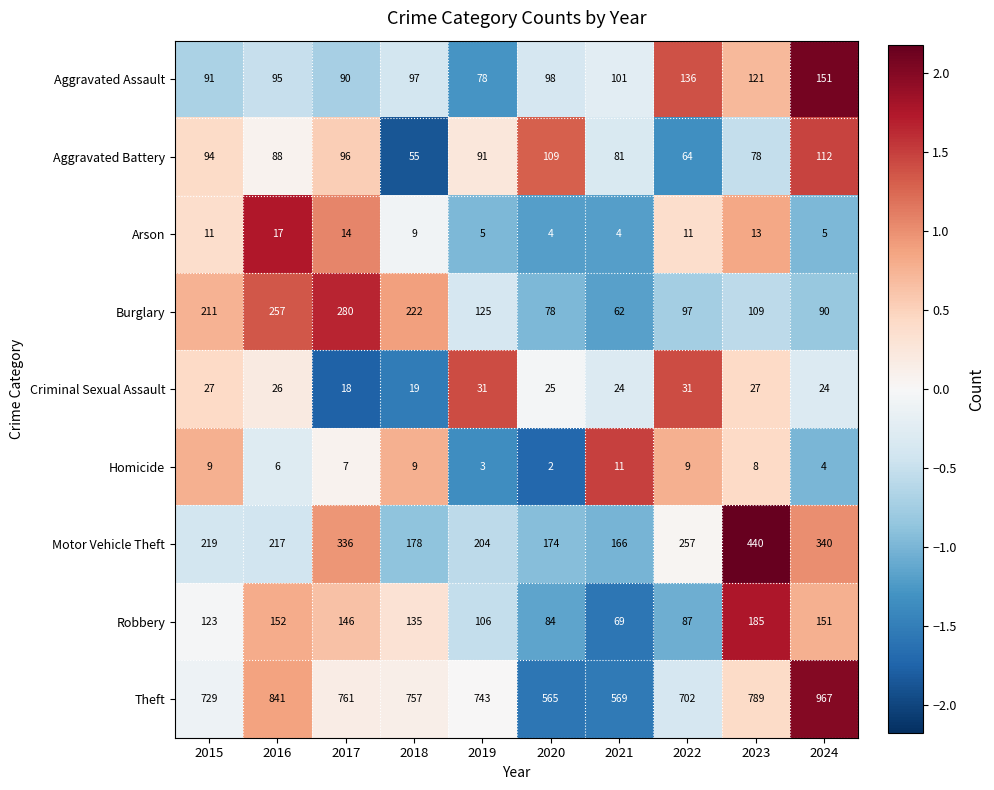

What is the spread (max minus min) of values at 2015?

720